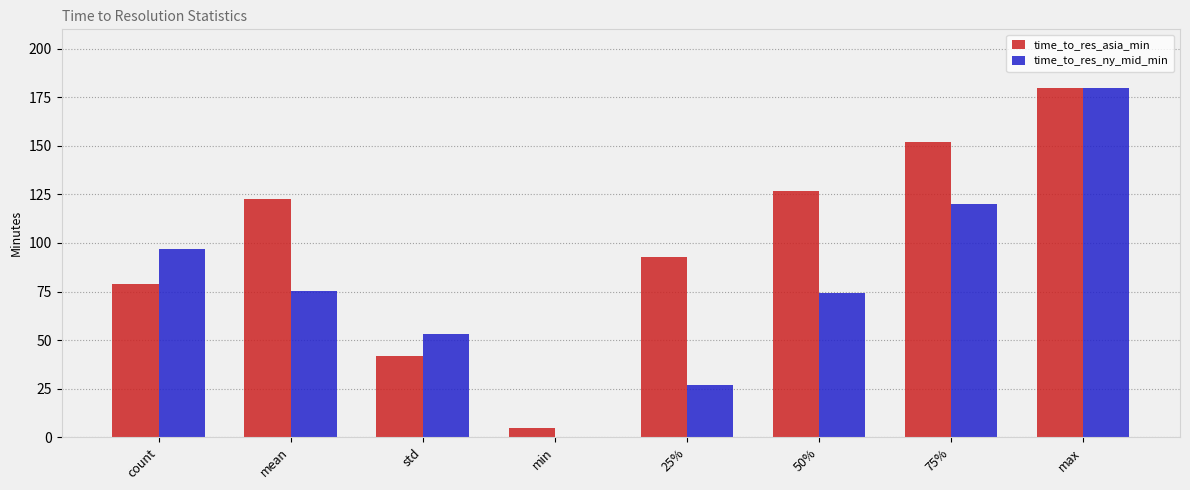

The value of time_to_res_asia_min at 75% is 79.1. True or false?

False